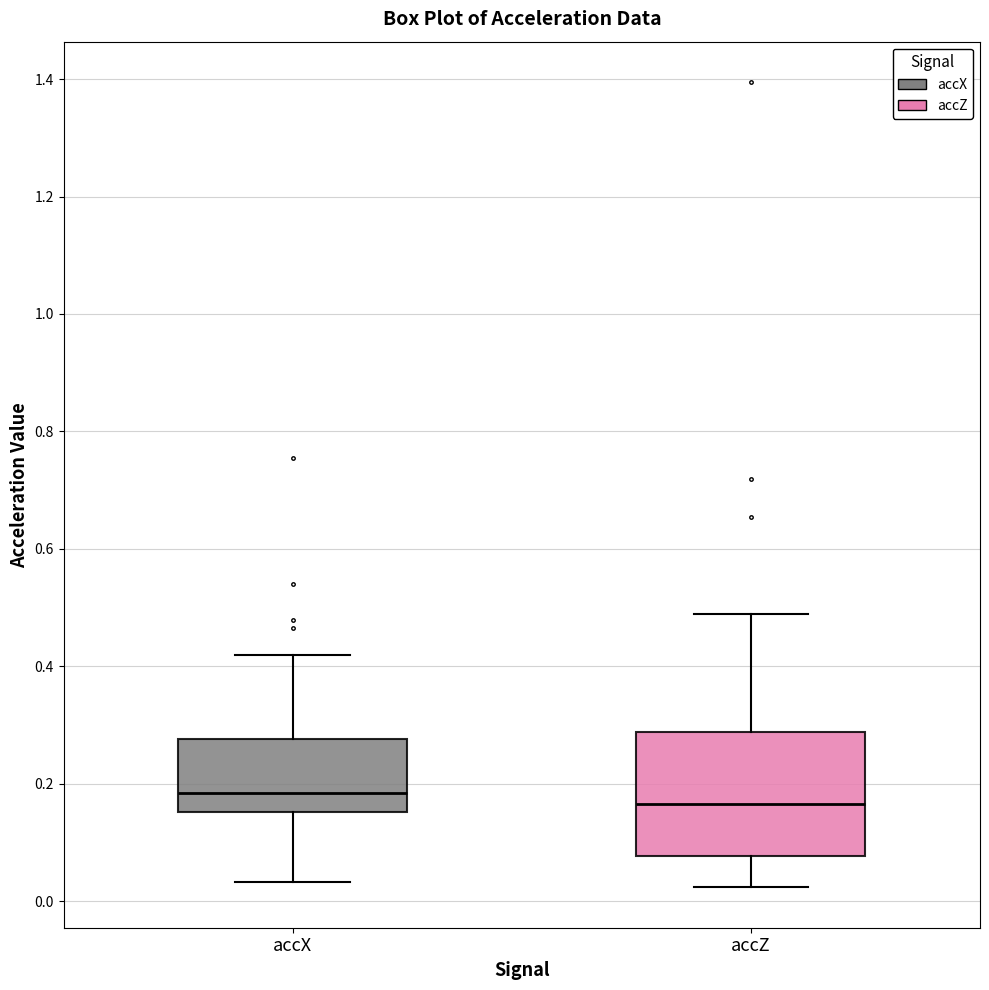

Which box is the tallest, from its lower edge to its upper edge?

accZ